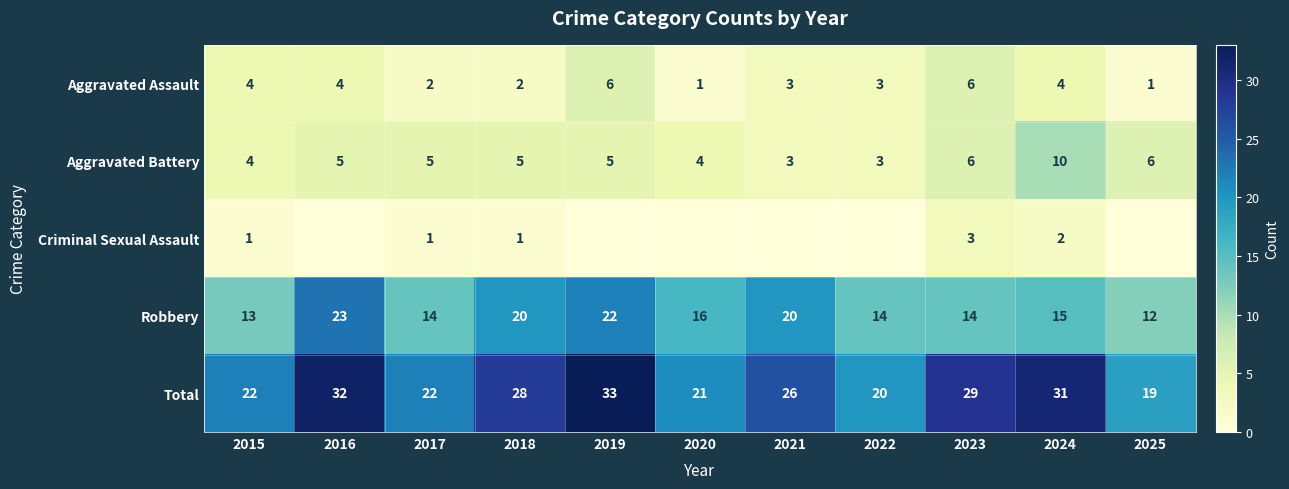

Where does the Aggravated Assault series first go above 3?

2015